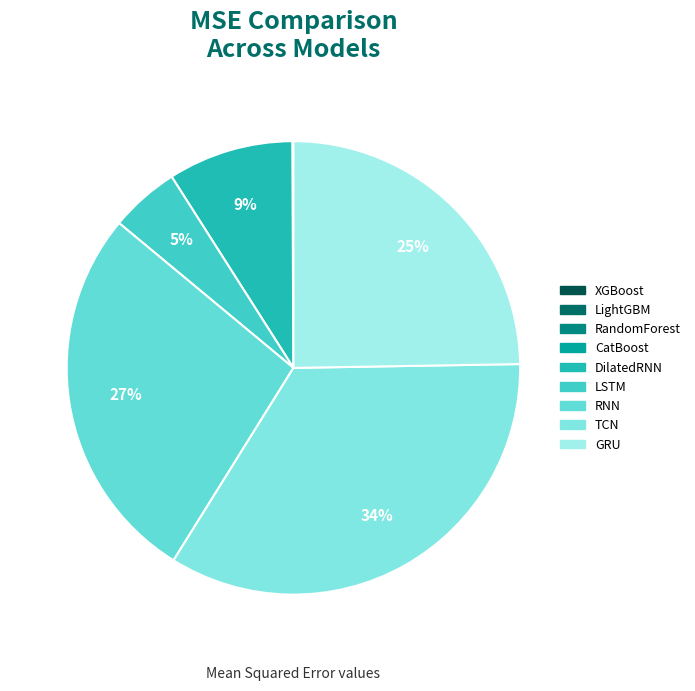

How many segments does this pie chart have?

9